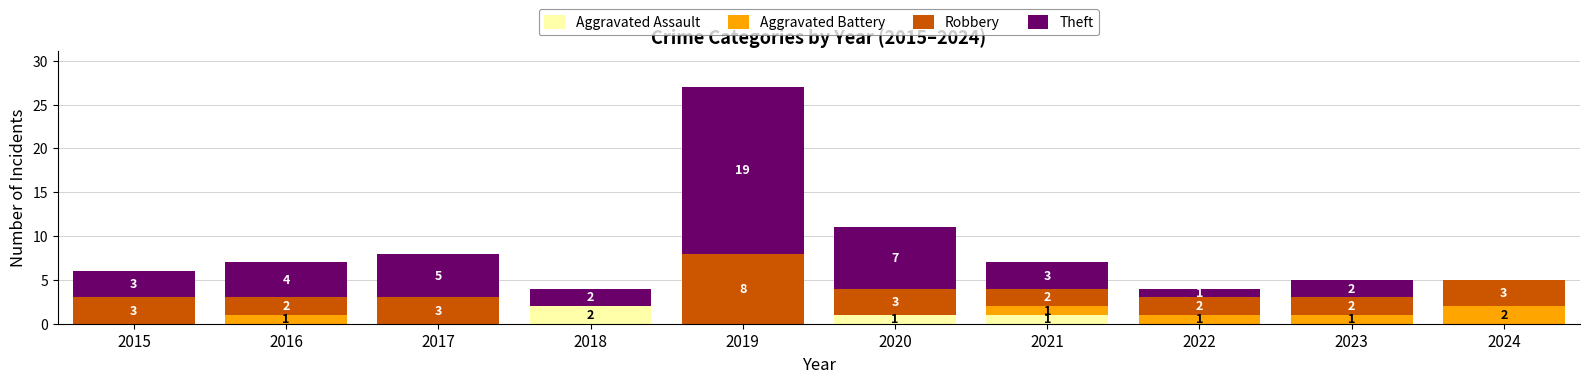

Which category has the highest value in the Aggravated Assault series?

2018